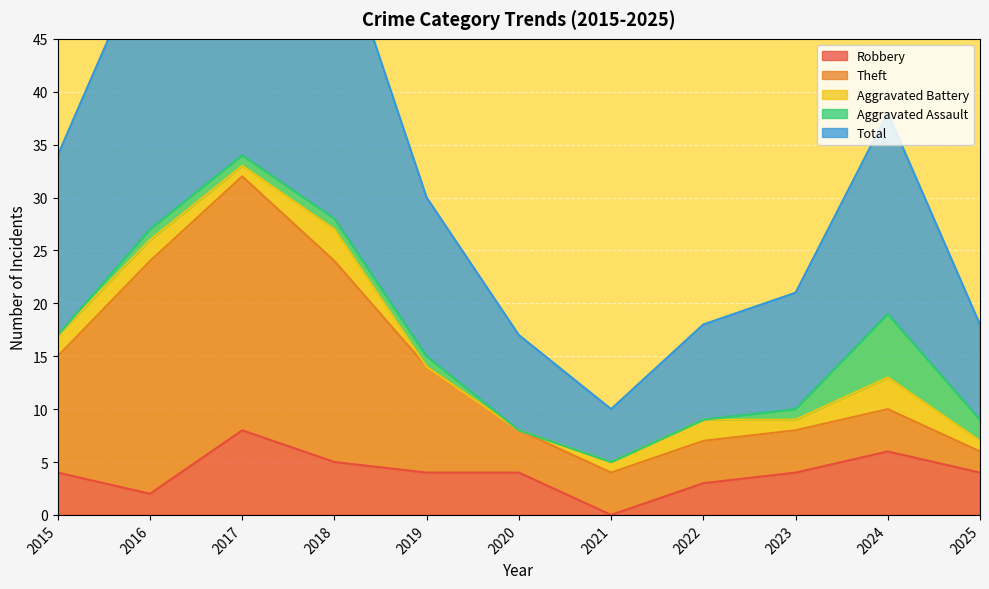

At which label does Robbery reach its peak?

2017